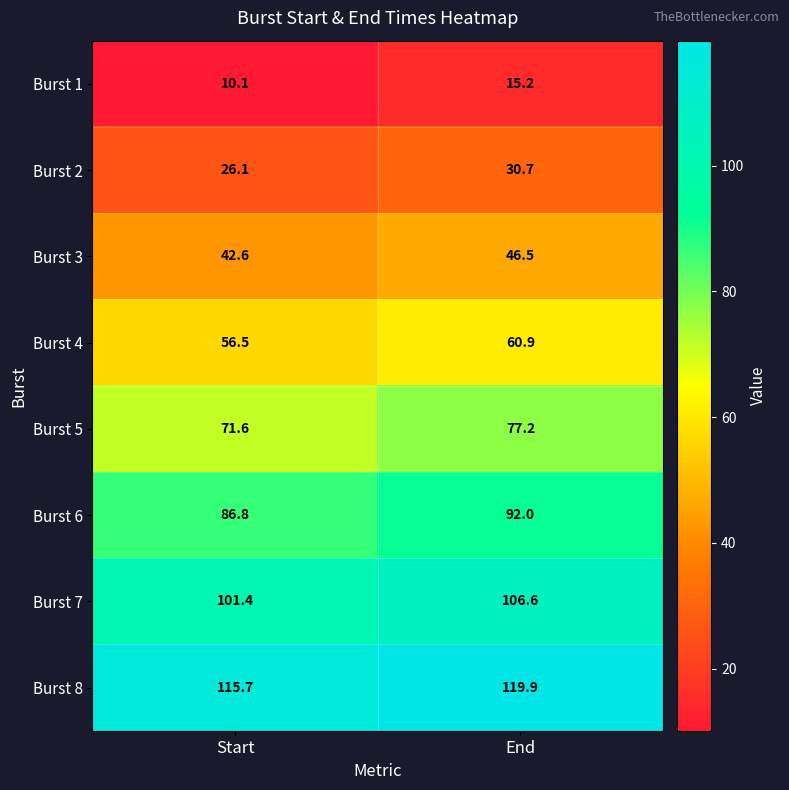

What is the sum of all Burst 8 values?

235.6